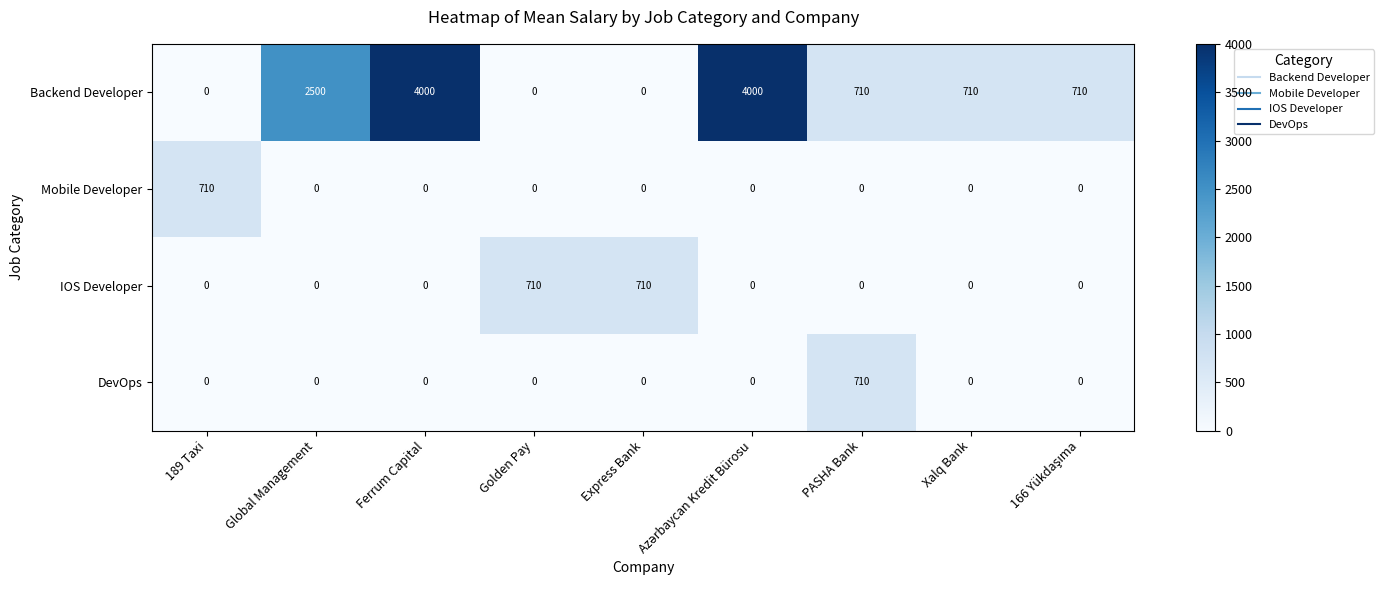

At how many categories does at least one series exceed 956?

3